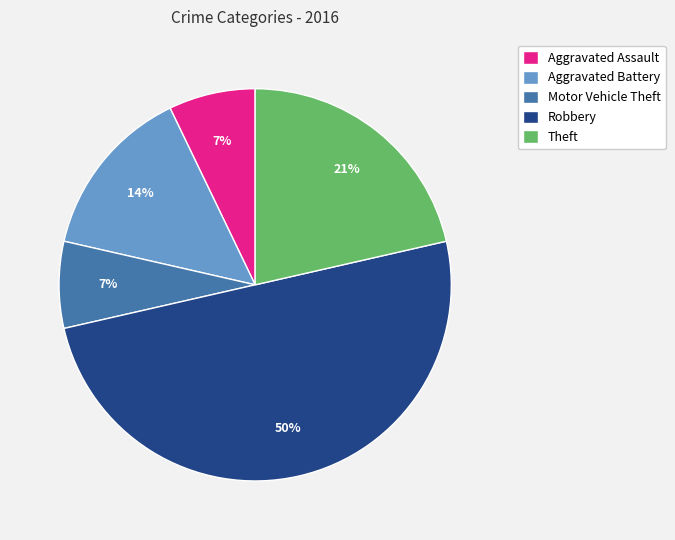

To the nearest percent, what is the difference between the Aggravated Assault and Robbery slice percentages?

43%